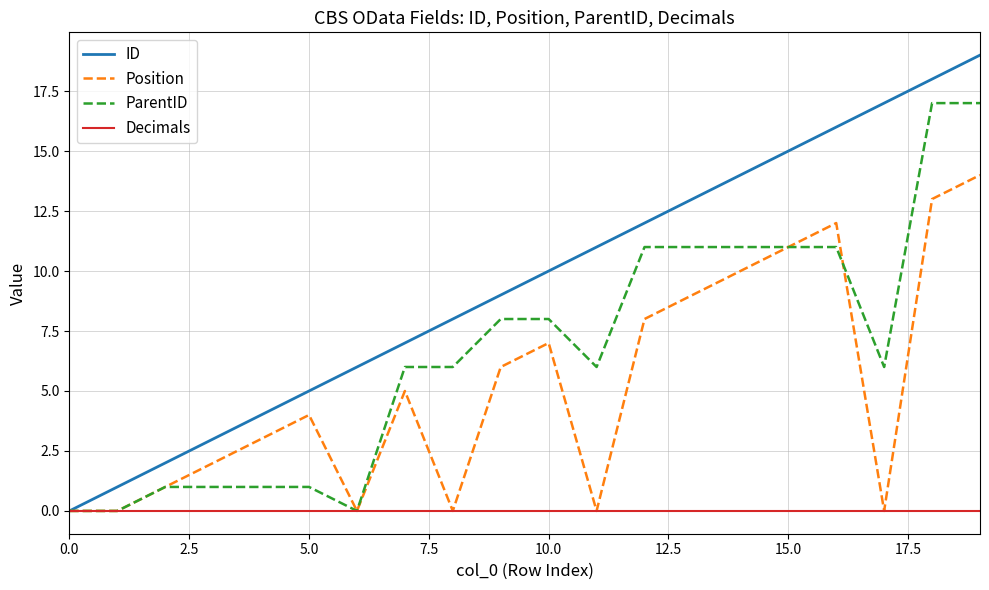

What is the greatest value displayed?

19